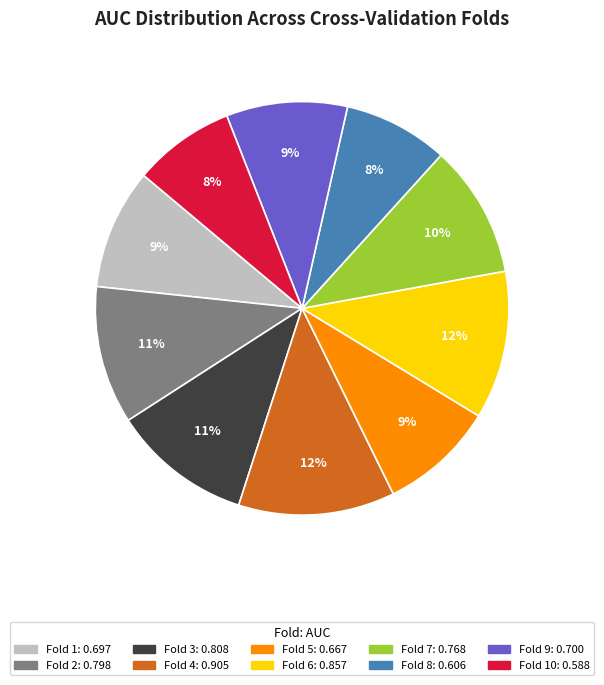

How many slices are in this pie chart?

10